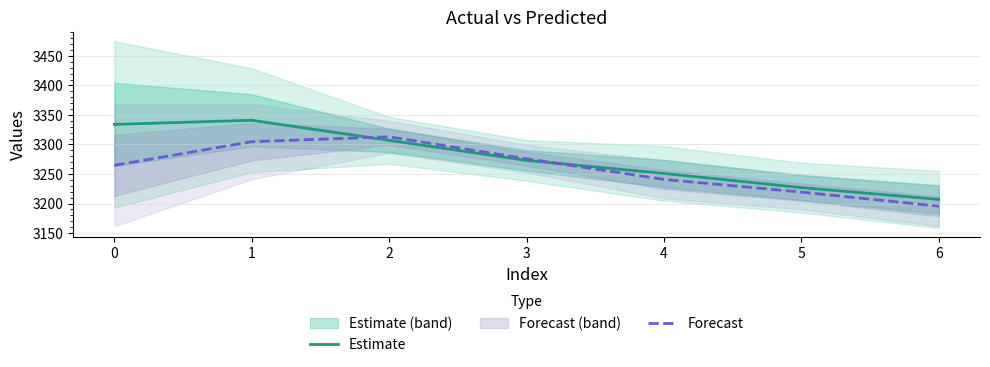

At which label is Estimate closest to 3274?

3